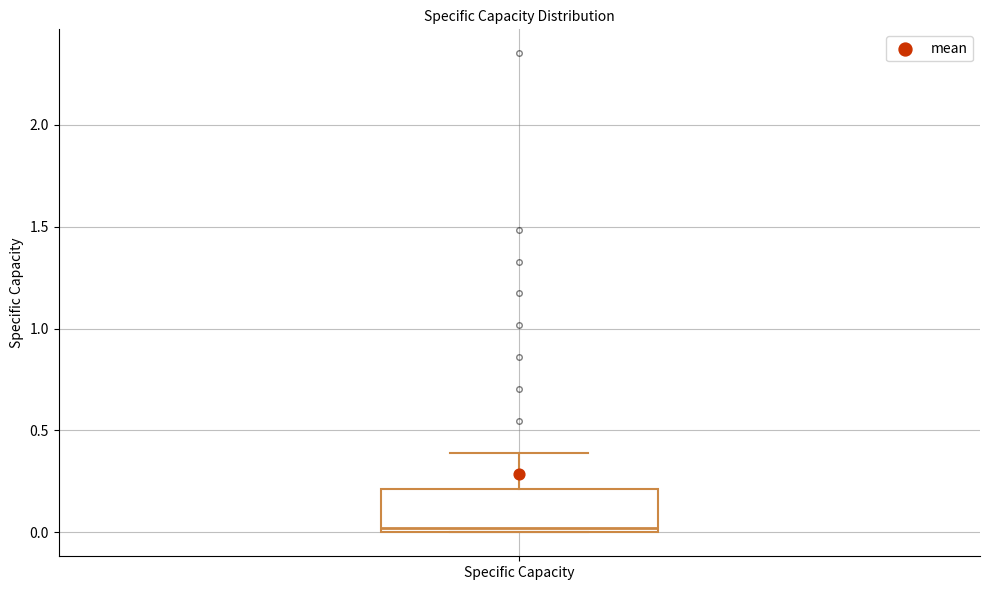

Where is the lower edge of the box for Specific Capacity on the y-axis? The values are not printed on the chart, so give them approximately, as read against the axis.

0.0